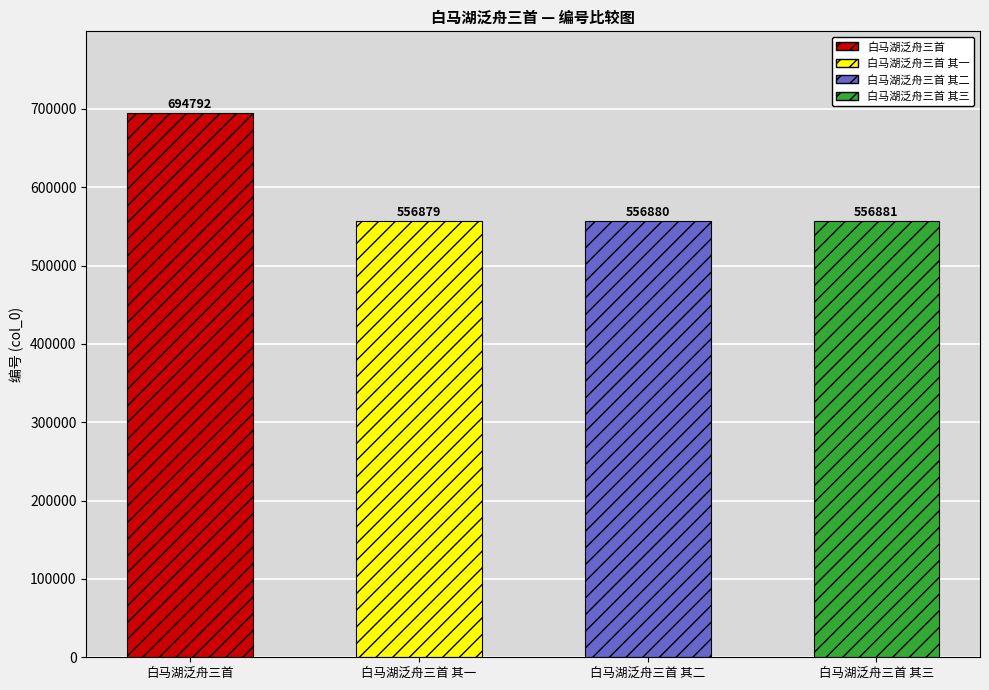

Which category has the highest value across all series?

白马湖泛舟三首